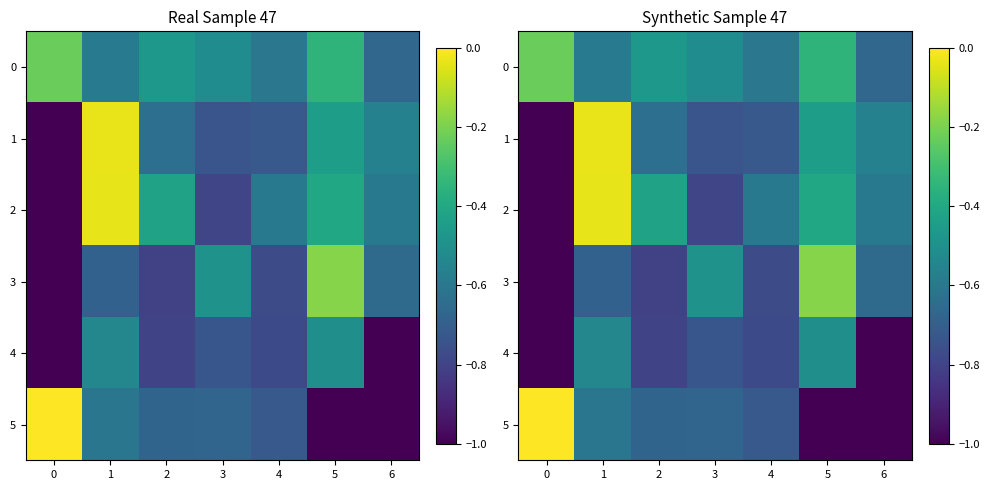

Is it true that row_4 equals -0.7 at 3?

True